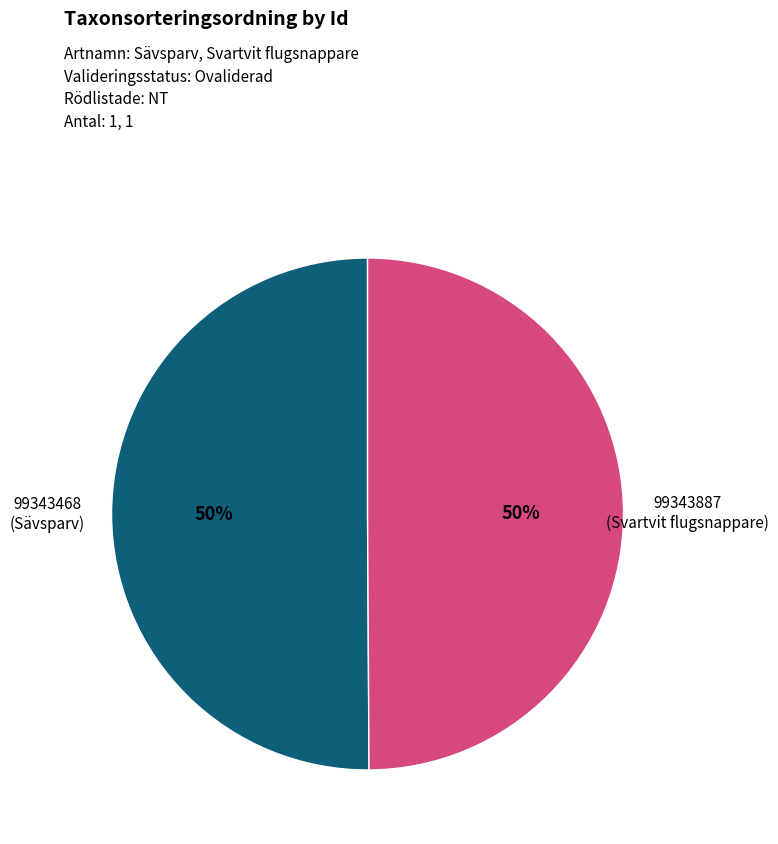

Approximately how many times larger is the value at 99343468 compared to 99343887?

1.0